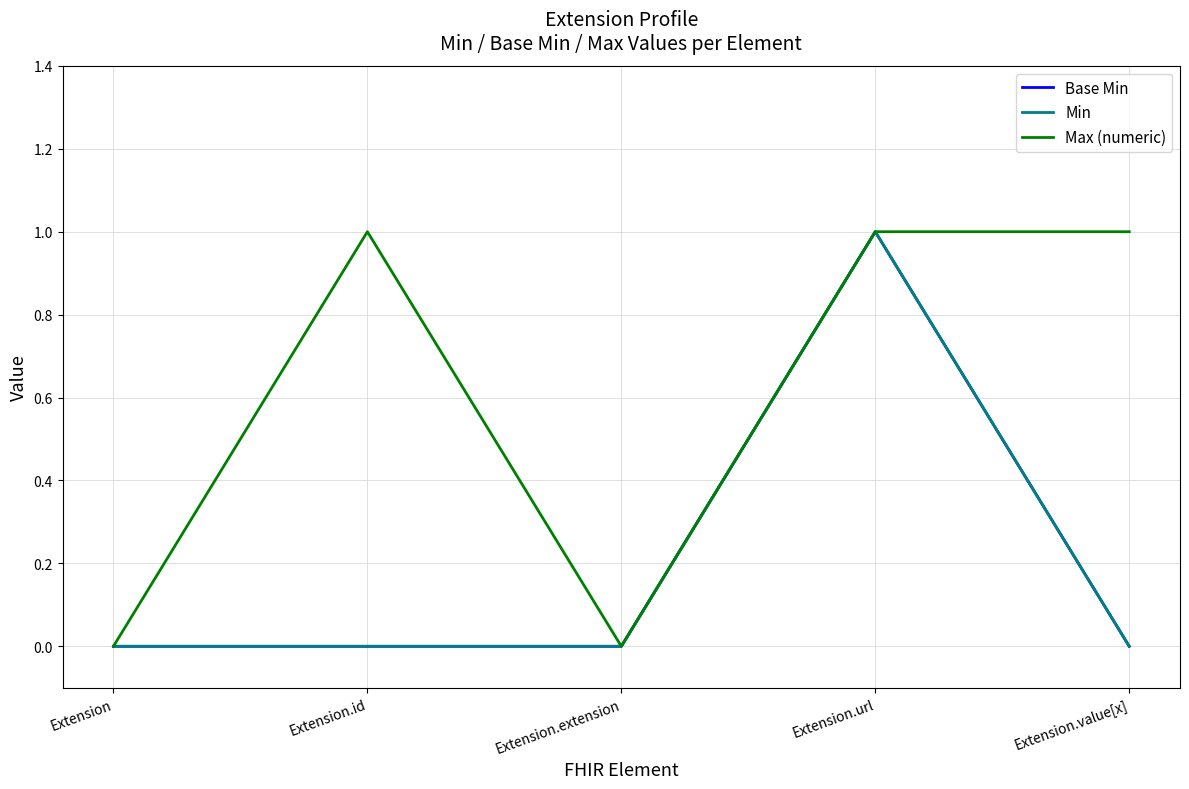

What is the average value of the Max (numeric) series?

1